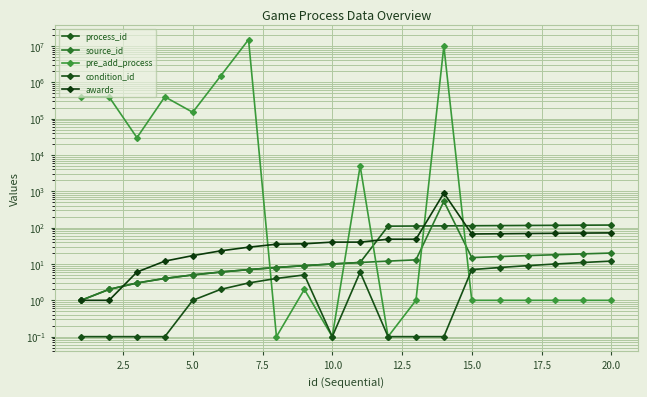

Reading left to right, transcribe all the data shown in this chart.

process_id: 1.0	2.0	3.0	4.0	5.0	6.0	7.0	8.0	9.0	10.0	11.0	110.0	111.0	112.0	113.0	114.0	115.0	116.0	117.0	118.0
source_id: 1.0	2.0	3.0	4.0	5.0	6.0	7.0	8.0	9.0	10.0	11.0	12.0	13.0	532.0	15.0	16.0	17.0	18.0	19.0	20.0
pre_add_process: 400000.0	400000.0	30000.0	400000.0	150000.0	1500000.0	15000000.0	0.1	2.0	0.1	5000.0	0.1	1.0	10000000.0	1.0	1.0	1.0	1.0	1.0	1.0
condition_id: 0.1	0.1	0.1	0.1	1.0	2.0	3.0	4.0	5.0	0.1	6.0	0.1	0.1	0.1	7.0	8.0	9.0	10.0	11.0	12.0
awards: 1.0	1.0	6.0	12.0	17.0	23.0	29.0	35.0	36.0	40.0	40.0	48.0	48.0	895.0	67.0	68.0	69.0	70.0	71.0	72.0